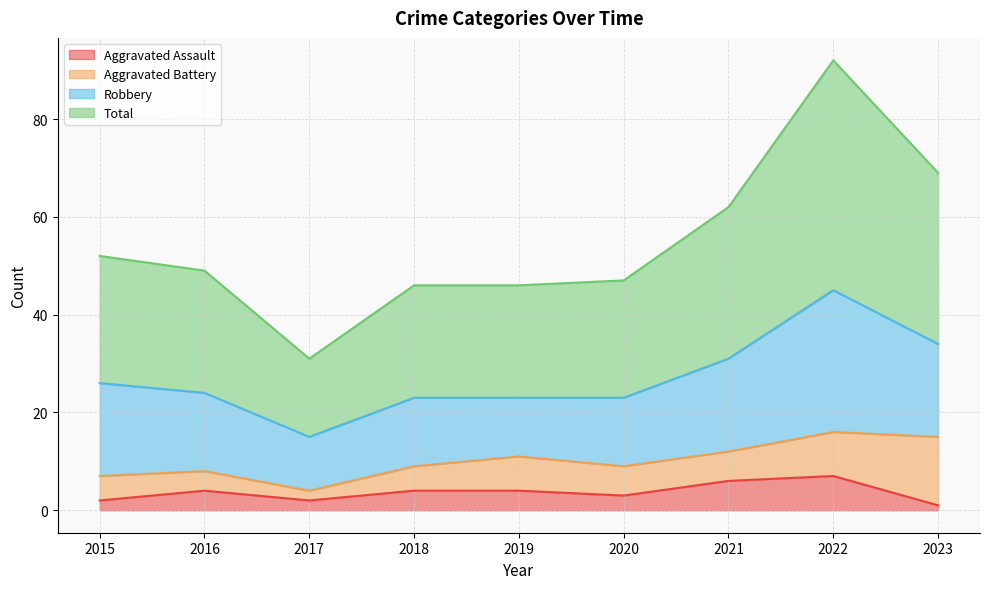

Which series has the widest spread of values?

Total